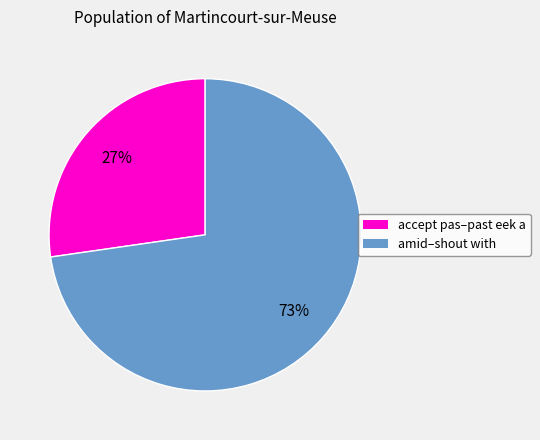

To the nearest percent, what is the average slice percentage?

50%